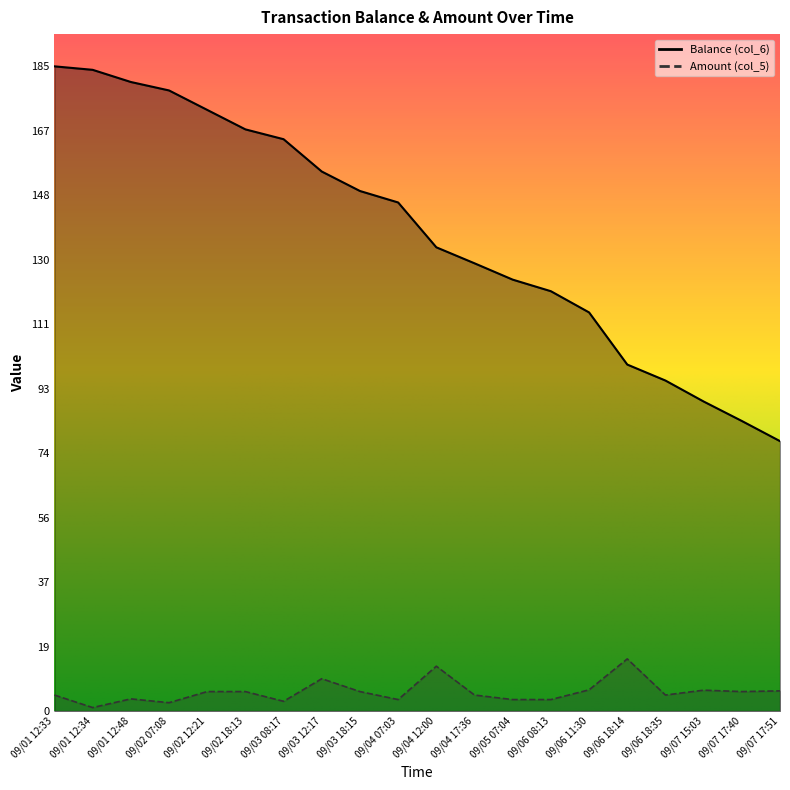

What is the sum of all Amount (col_5) values?

110.9